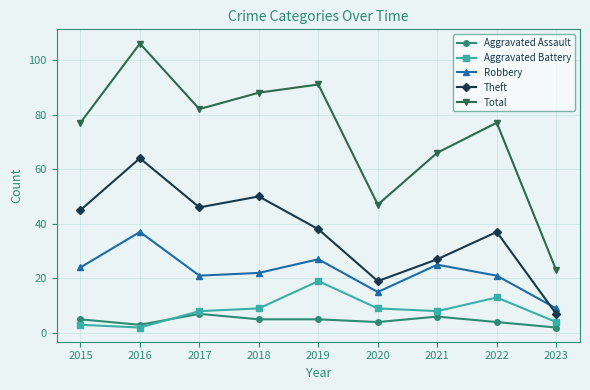

How many series are shown in this chart?

5